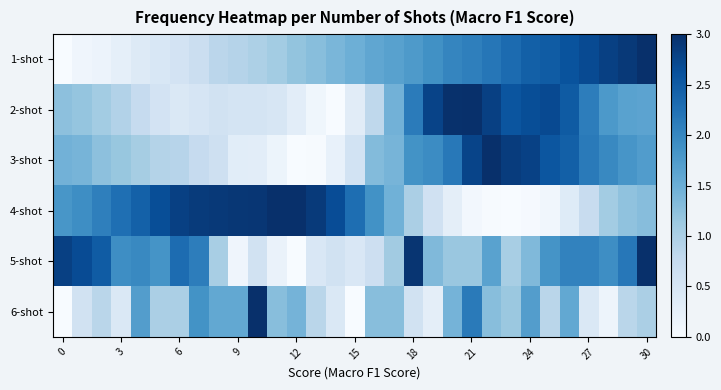

How many data points does each series have?

31